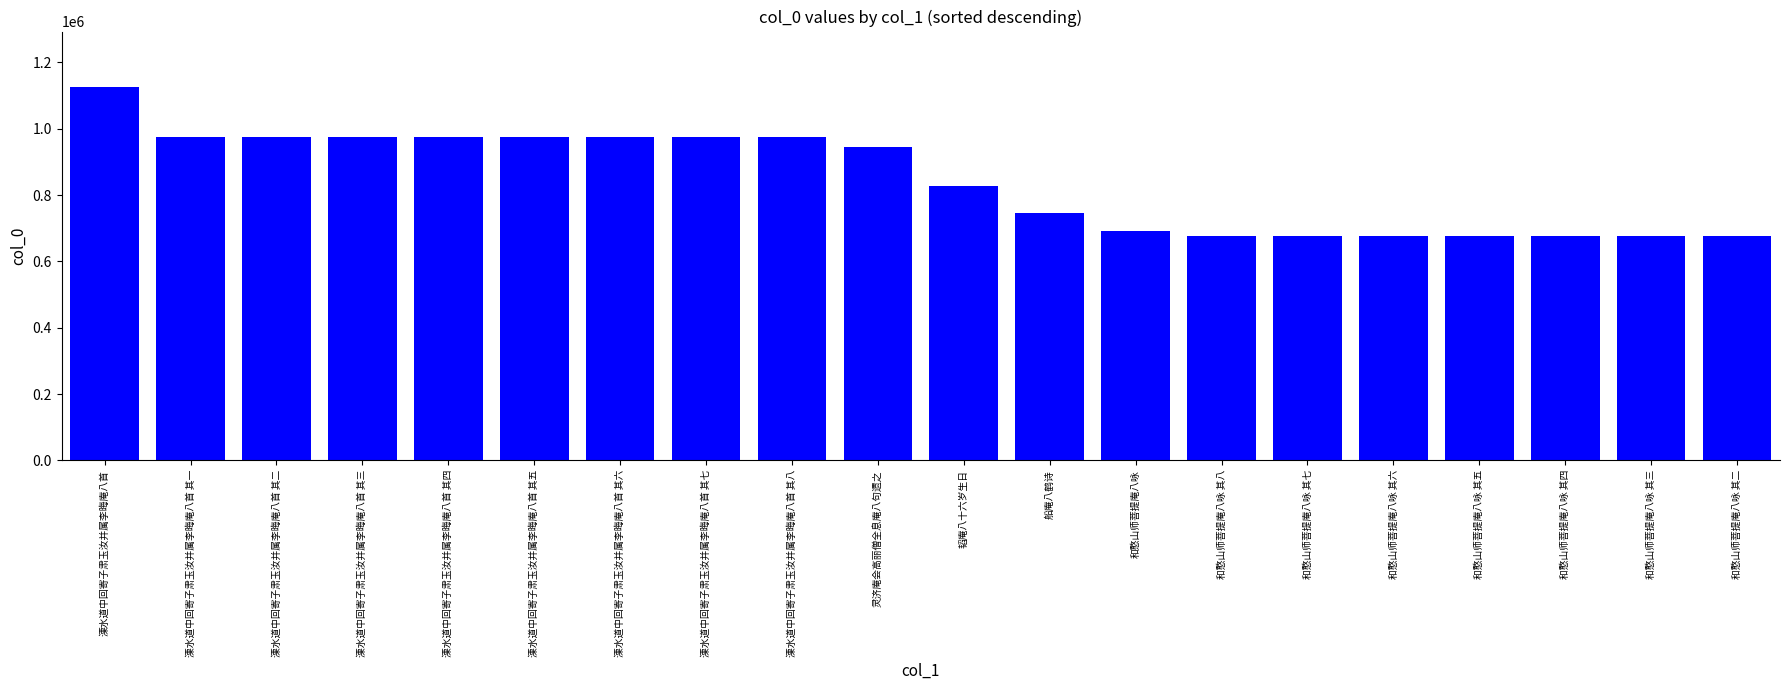

What position from the left is 溧水道中回寄子肃玉汝并属李晦庵八首 其二?

3